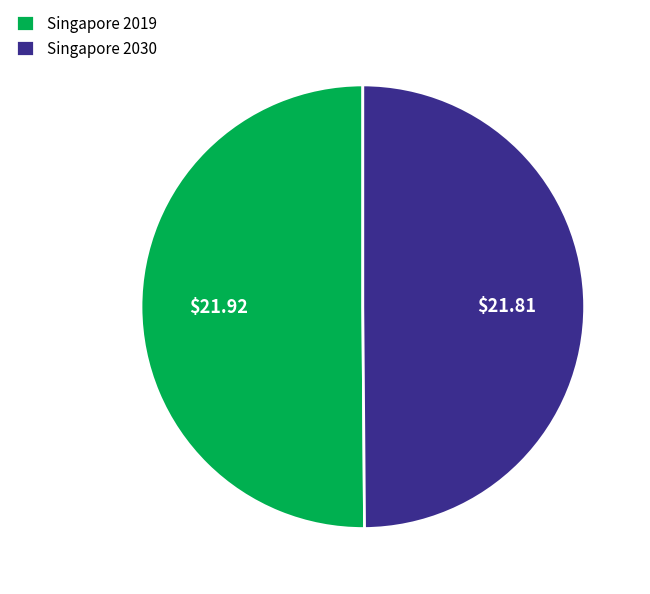

What is the ratio of the value at Singapore 2030 to the value at Singapore 2019?

1.0